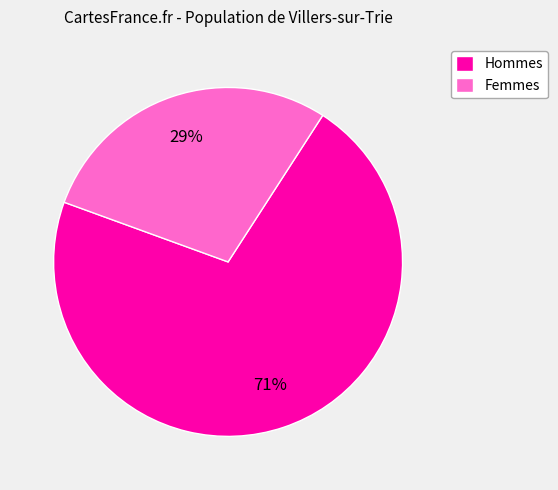

Which slice is the smallest?

Femmes